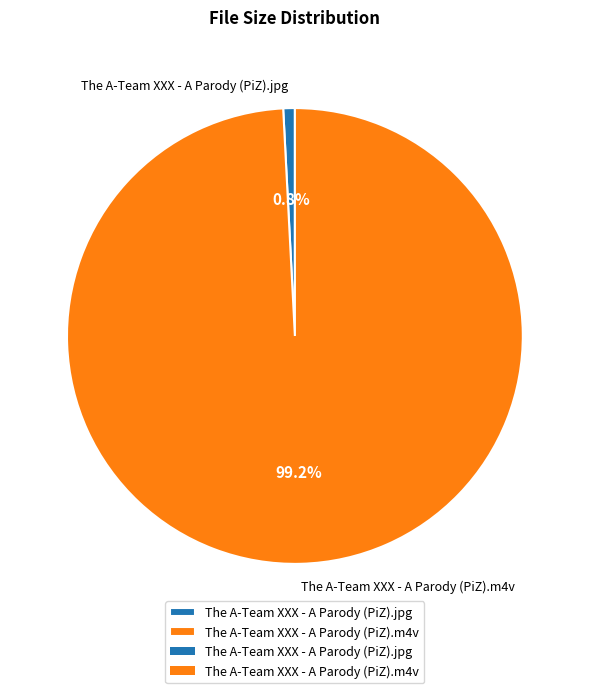

What percentage is the The A-Team XXX - A Parody (PiZ).jpg slice, to the nearest percent?

1%